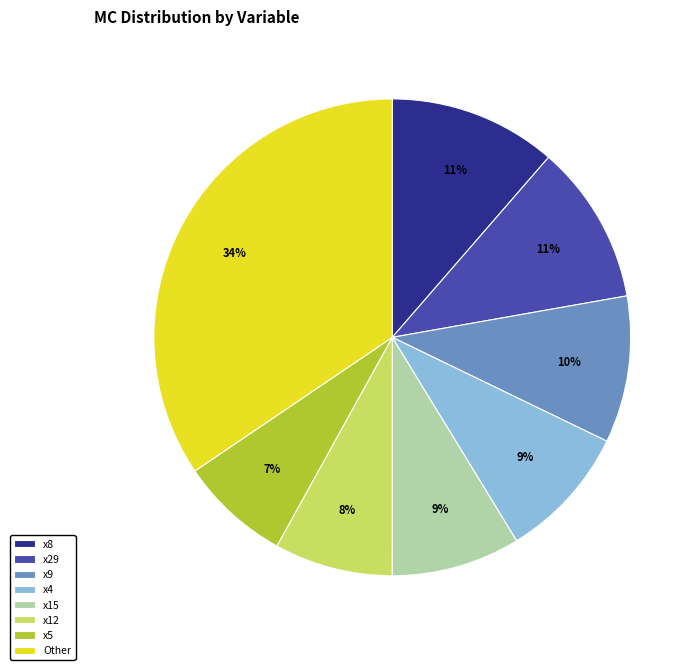

Which slice is the smallest?

x5